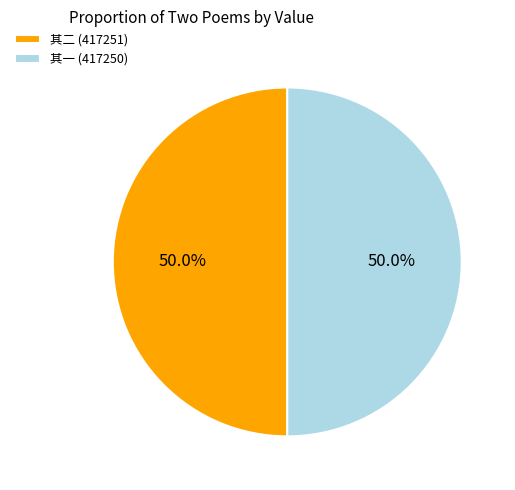

Approximately how many times larger is the value at 其一 (417250) compared to 其二 (417251)?

1.0